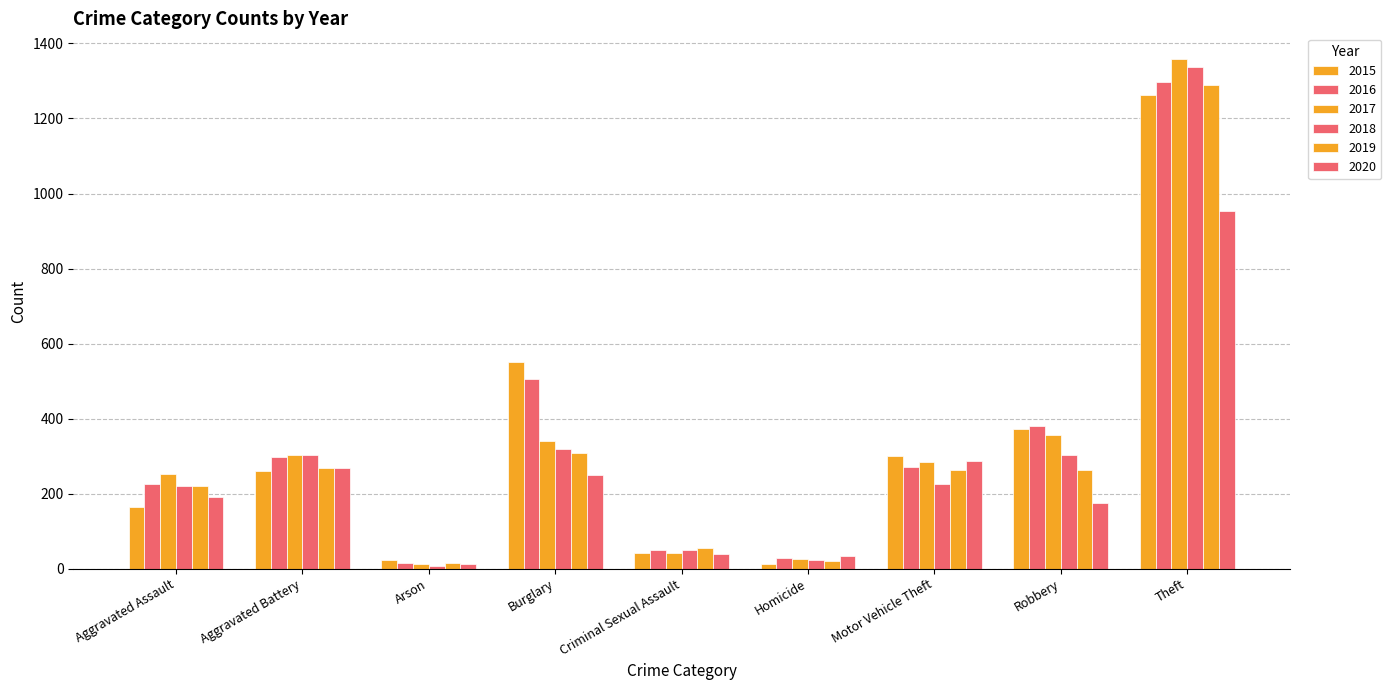

At which category is the sum across all series the highest?

Theft